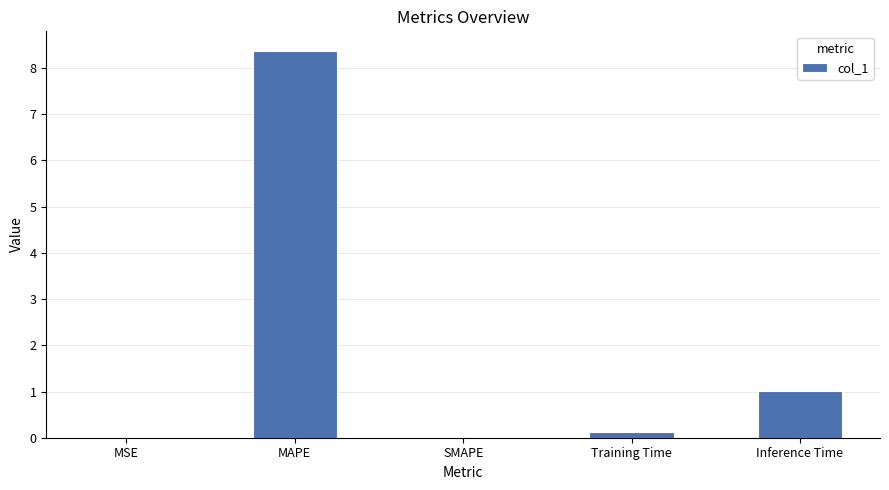

What is the change in value from MSE to Inference Time?

+1.0